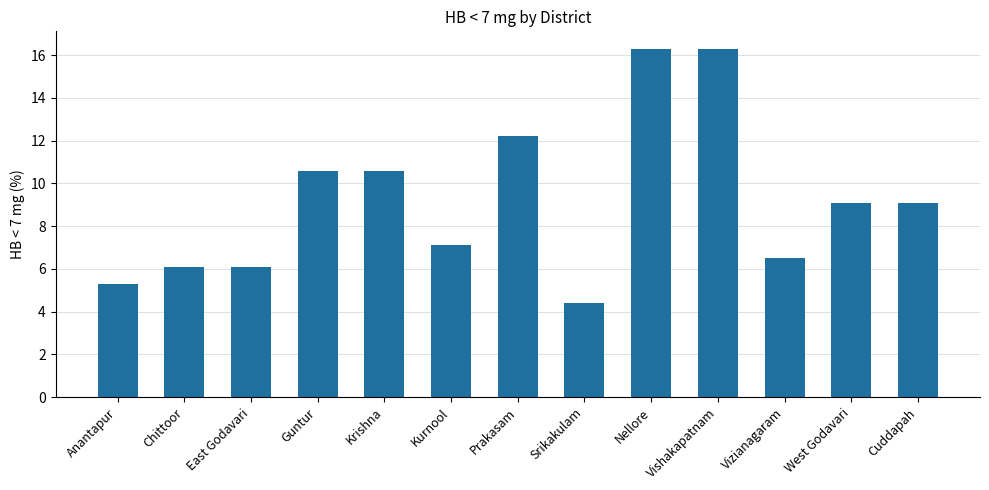

True or false: the data shows 13.8 at Krishna.

False